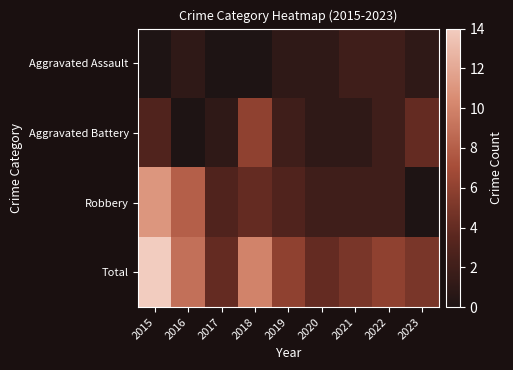

Which label corresponds to the largest value in the chart?

2015